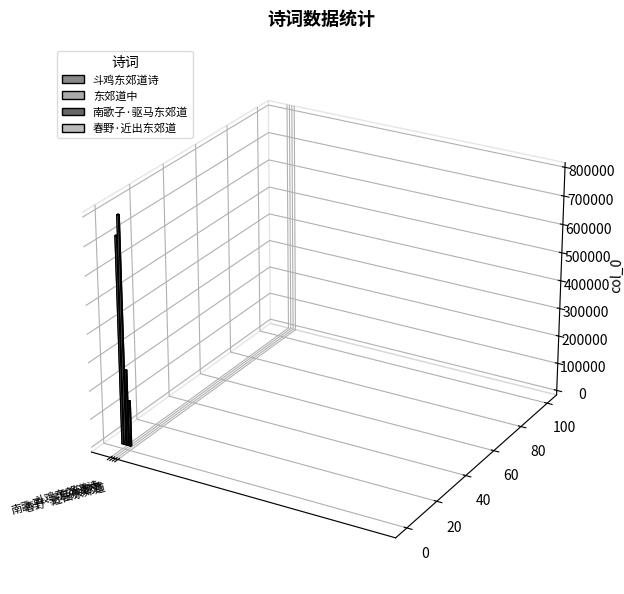

What is the difference between the maximum and second lowest values?

533168